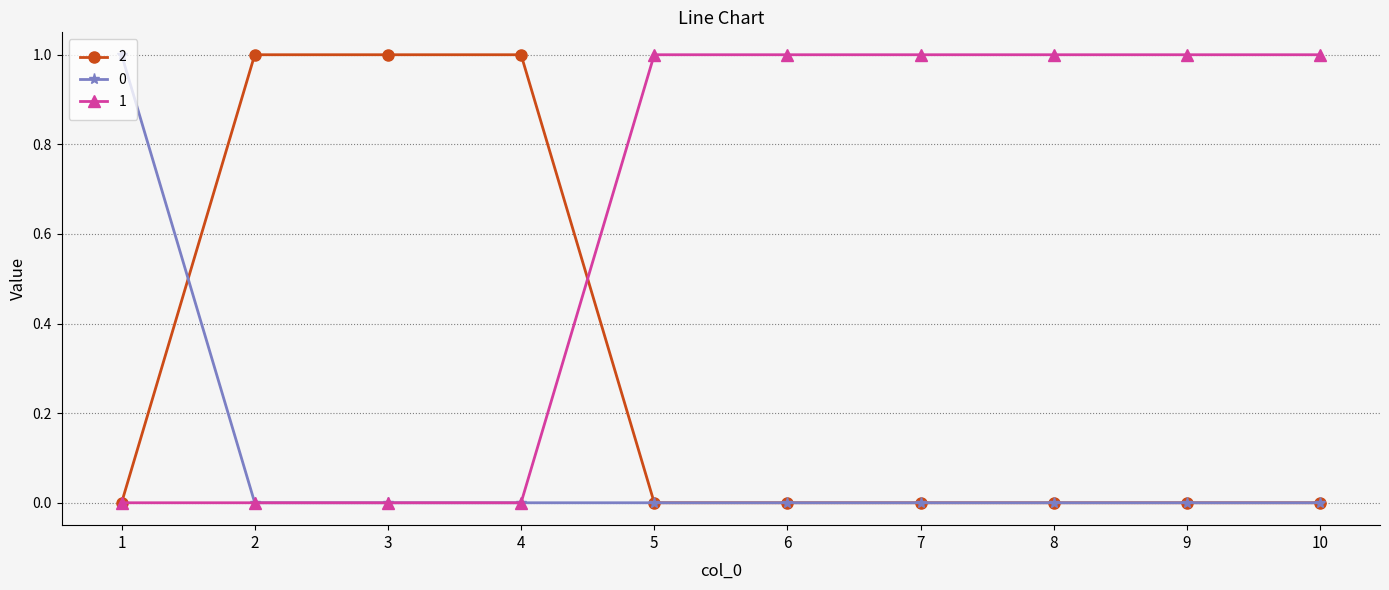

Is the value of 2 at 4 greater than the value of 0 at 4?

Yes